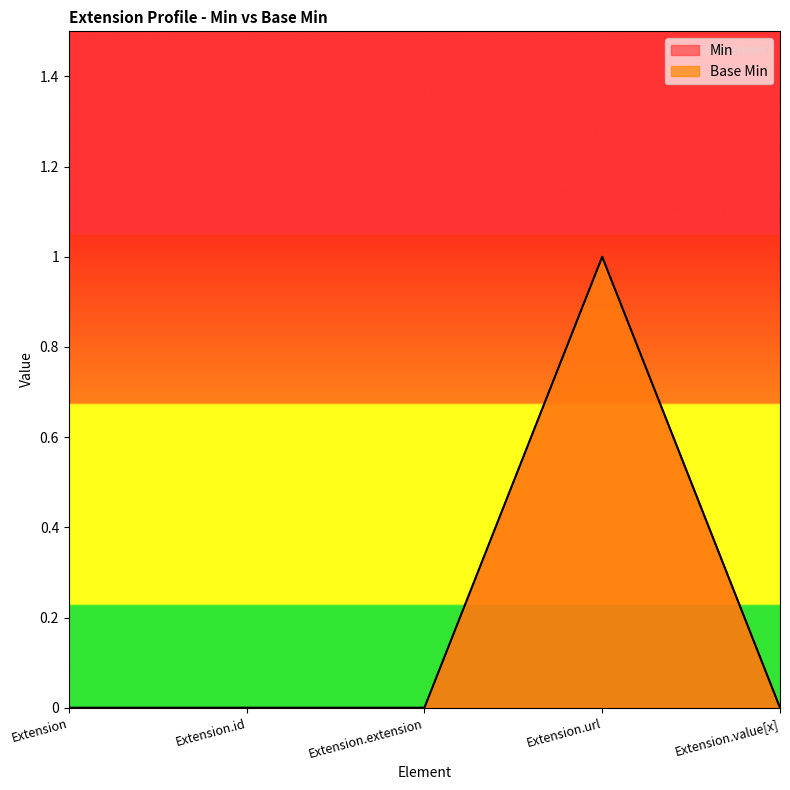

Rank the series at Extension.extension from lowest to highest value.

Min, Base Min